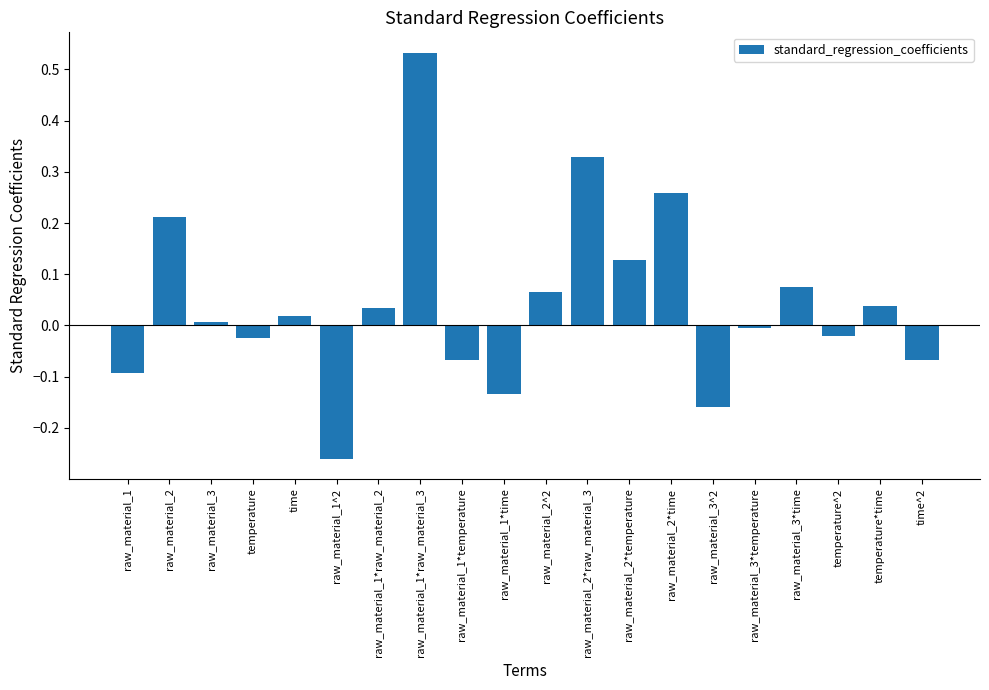

The chart shows a value of -0.0 at temperature. True or false?

True